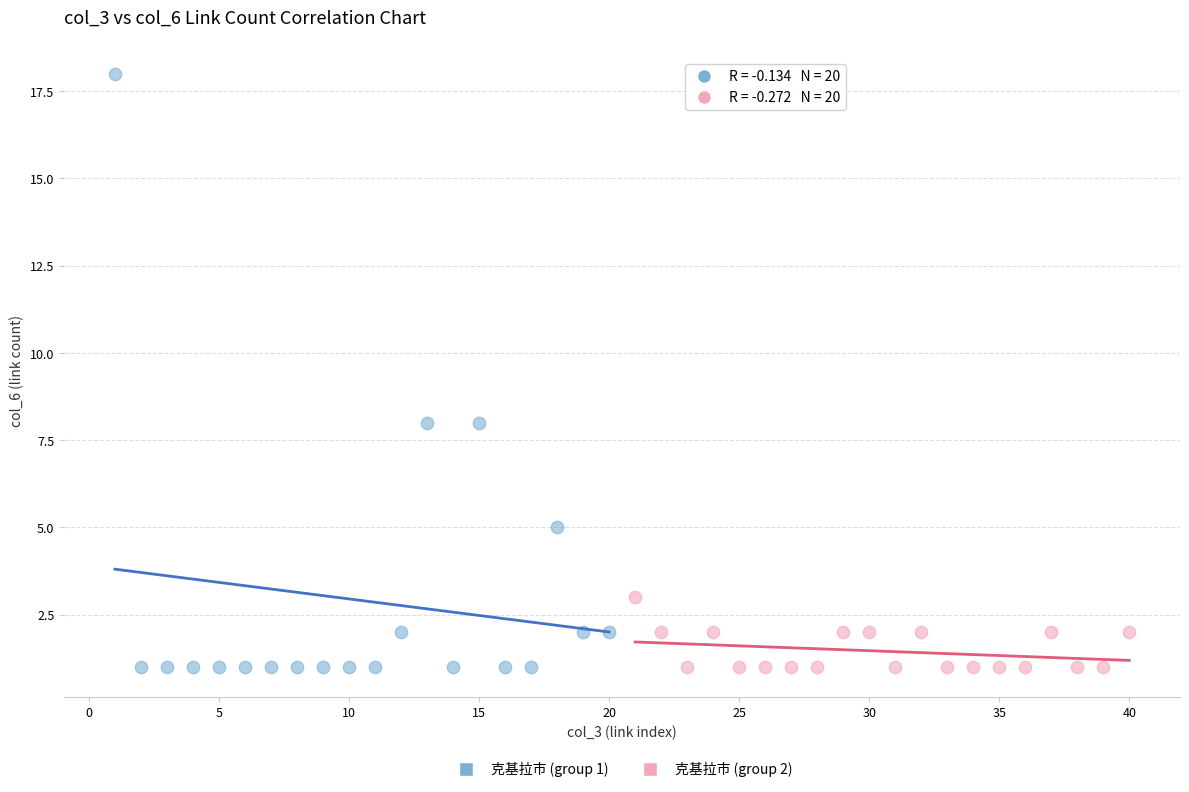

Which series has the largest Y range (max minus min)?

克基拉市 (group 1)